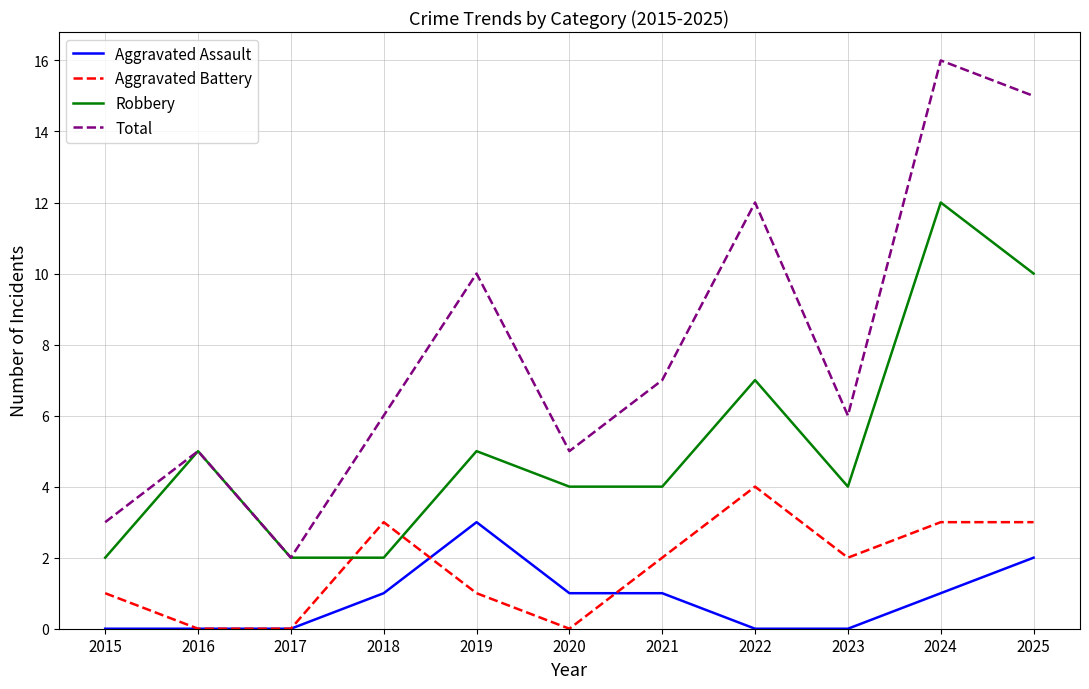

True or false: Aggravated Assault and Total cross at least once.

False